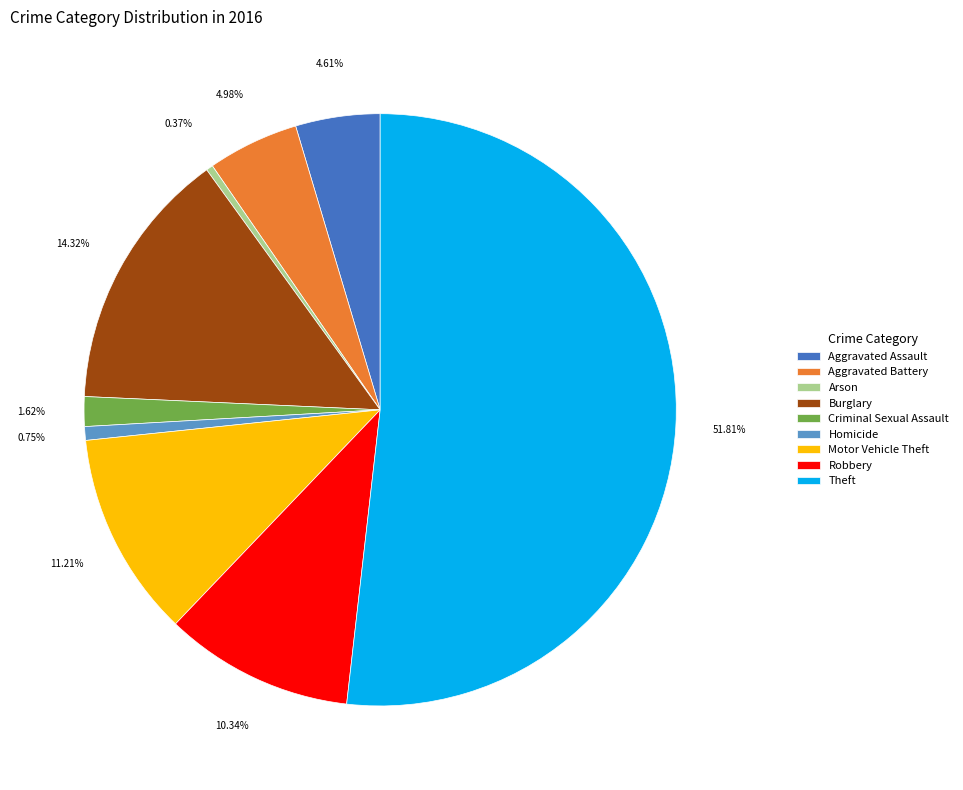

How much of the chart is everything except Theft?

48.2%